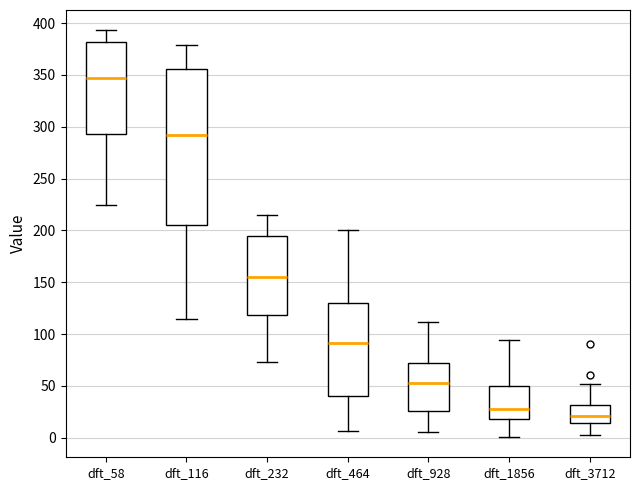

Where is the upper edge of the box for dft_1856 on the y-axis? The values are not printed on the chart, so give them approximately, as read against the axis.

50